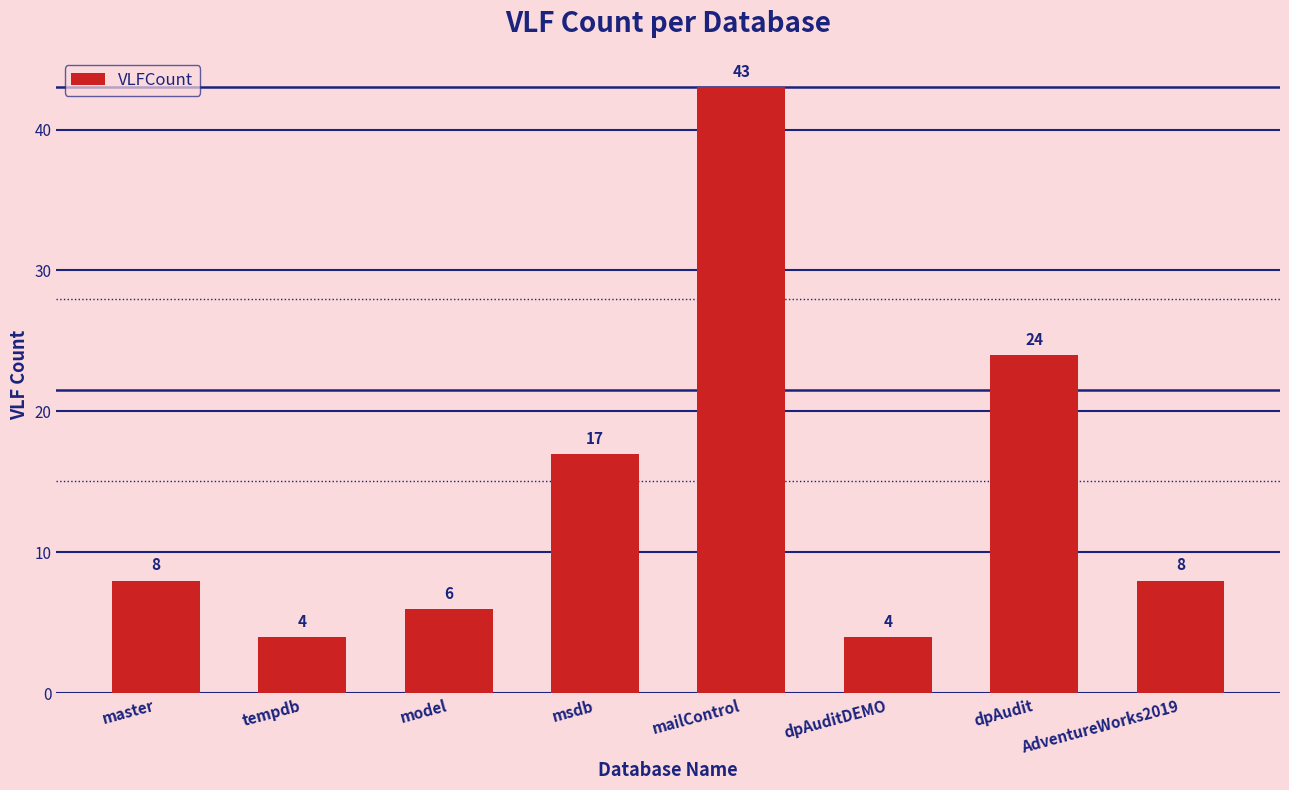

True or false: the data shows 8 at master.

True